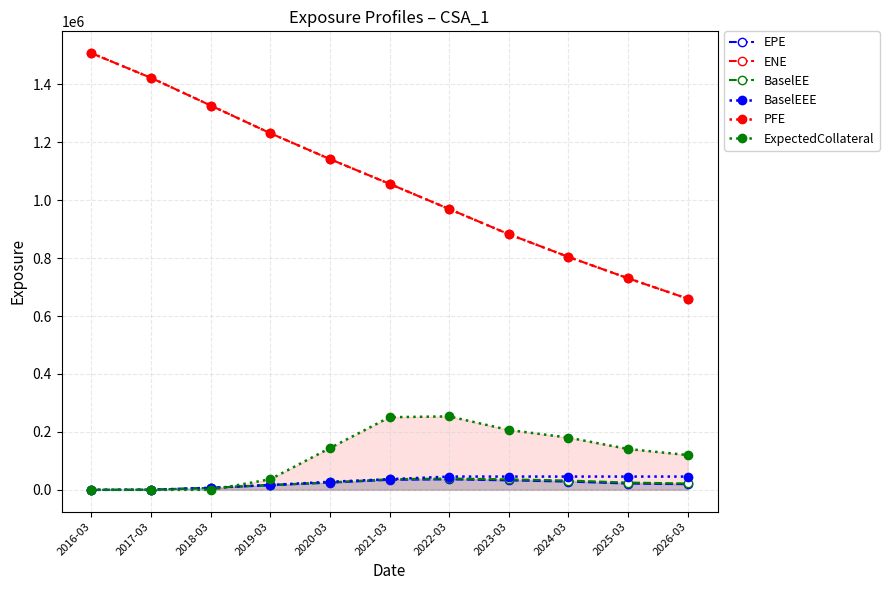

Does the chart display data point markers on the line(s)?

Yes